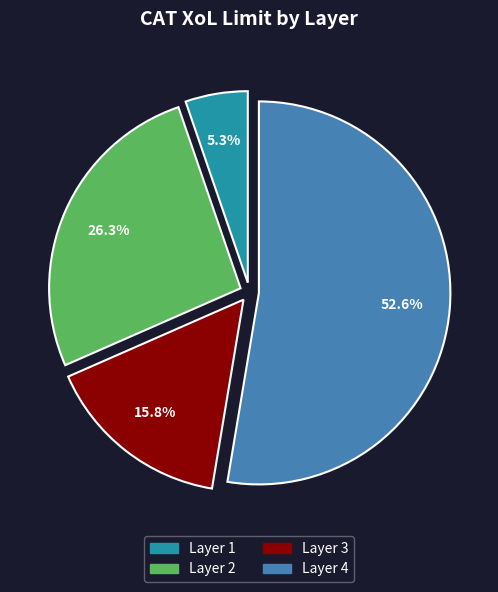

To the nearest percent, what is the combined percentage of Layer 2 and Layer 3?

42%